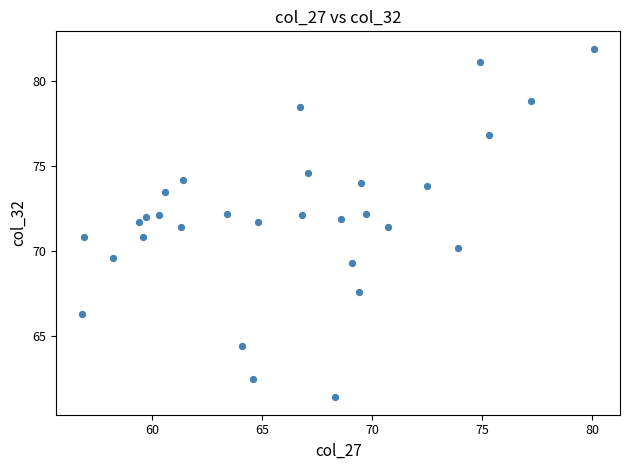

Count the number of points in this scatter plot.

30